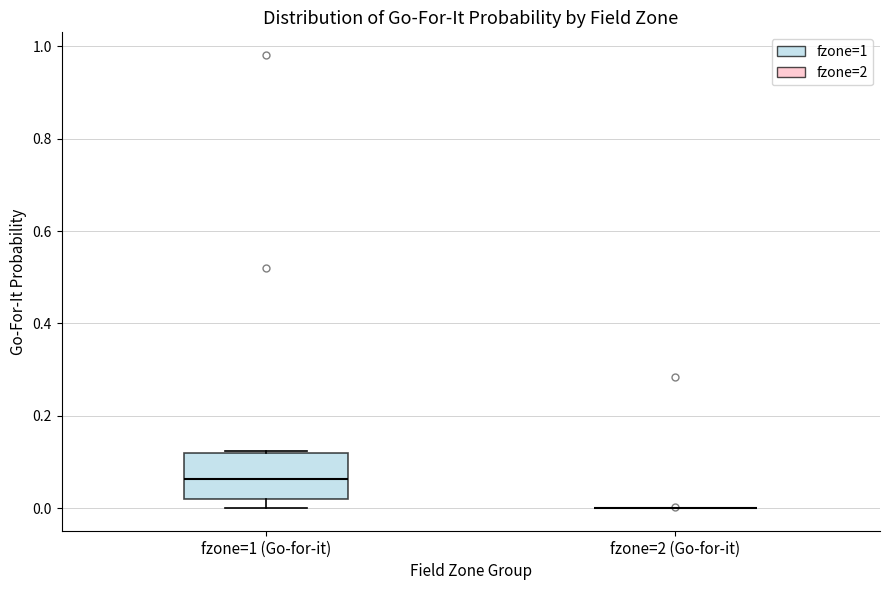

Reading left to right, transcribe this box plot: for each box, give where its median line is, the range the box spans, and where its two whiskers end, as read against the y-axis. The values are not printed on the chart, so give them approximately, as read against the axis.

fzone=1 (Go-for-it): median 0.06, box 0.02 to 0.12, whiskers 0.00 to 0.12
fzone=2 (Go-for-it): box collapsed to a line at 0.00, whiskers 0.00 to 0.00